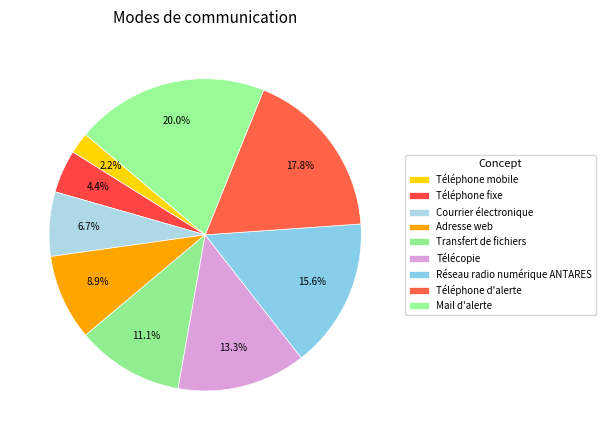

To the nearest percent, what is the average slice percentage?

11%